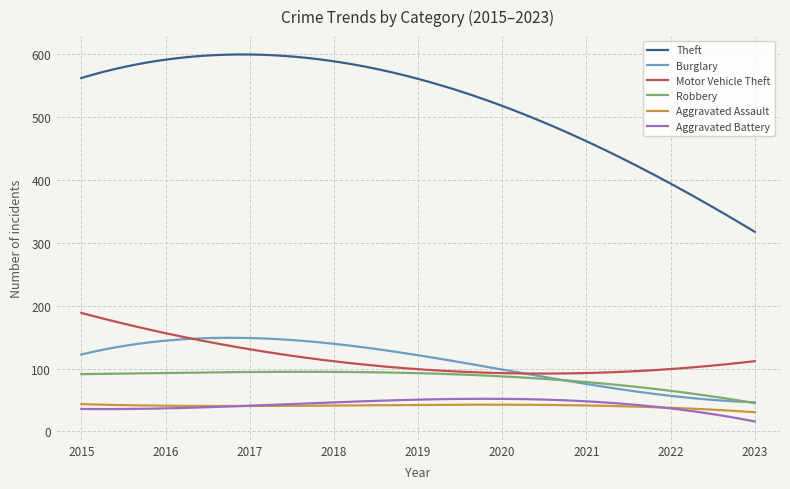

What is the sum of all Burglary values?

32664.5